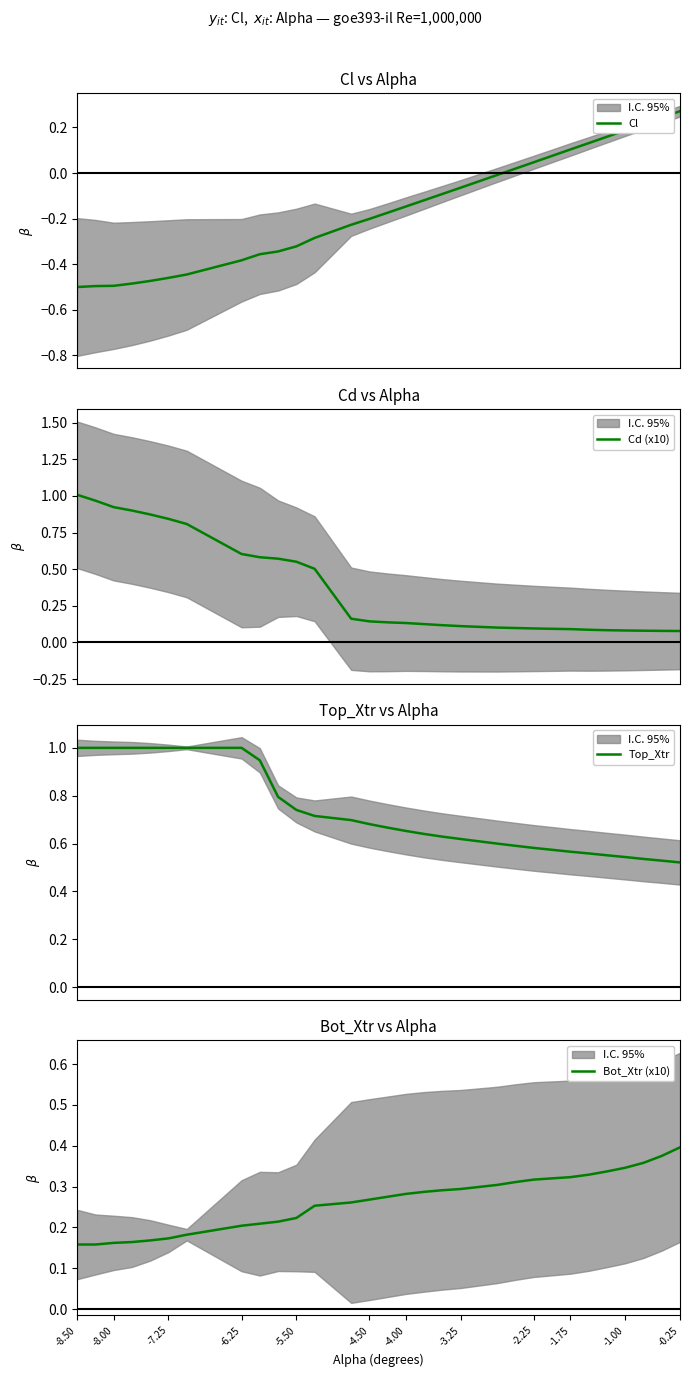

What is the sum of all Top_Xtr values?

21.9